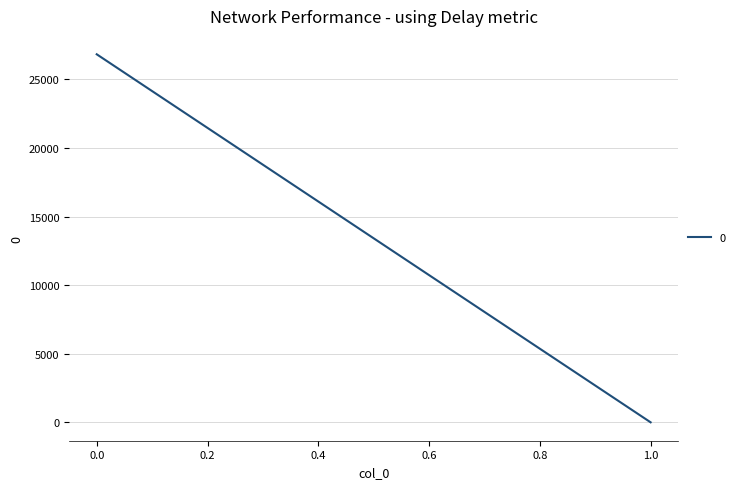

How many data points are less than 26823?

1